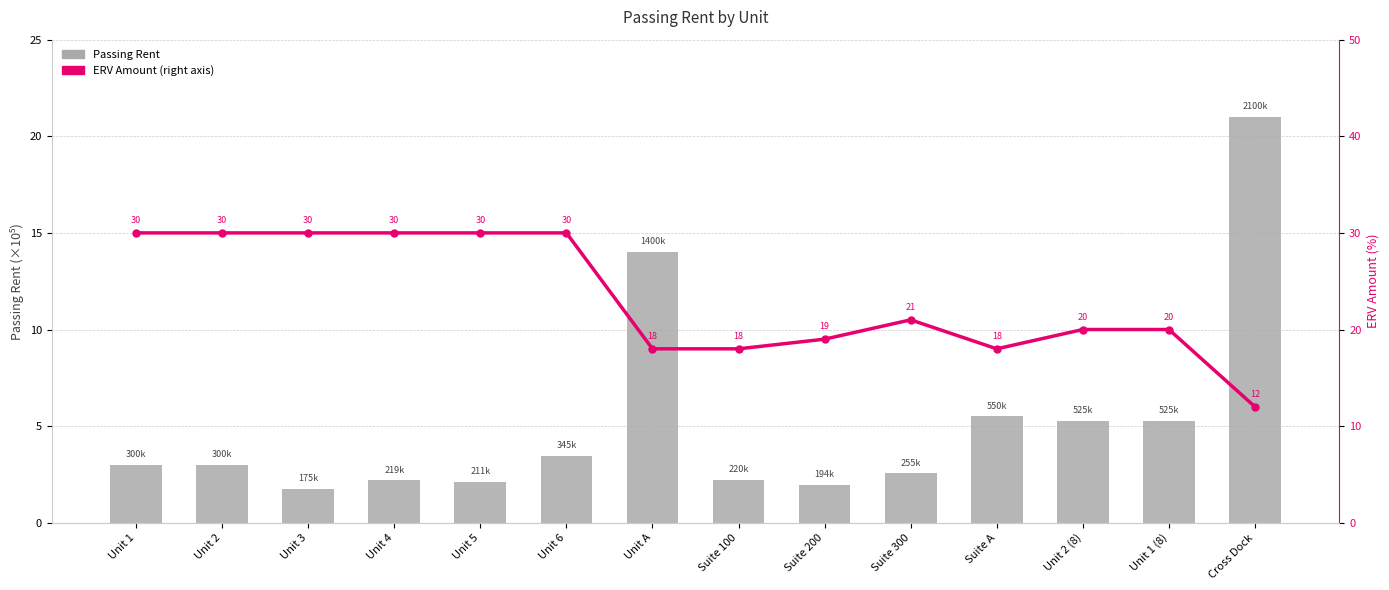

Between Unit 1 and Cross Dock, which is larger?

Cross Dock